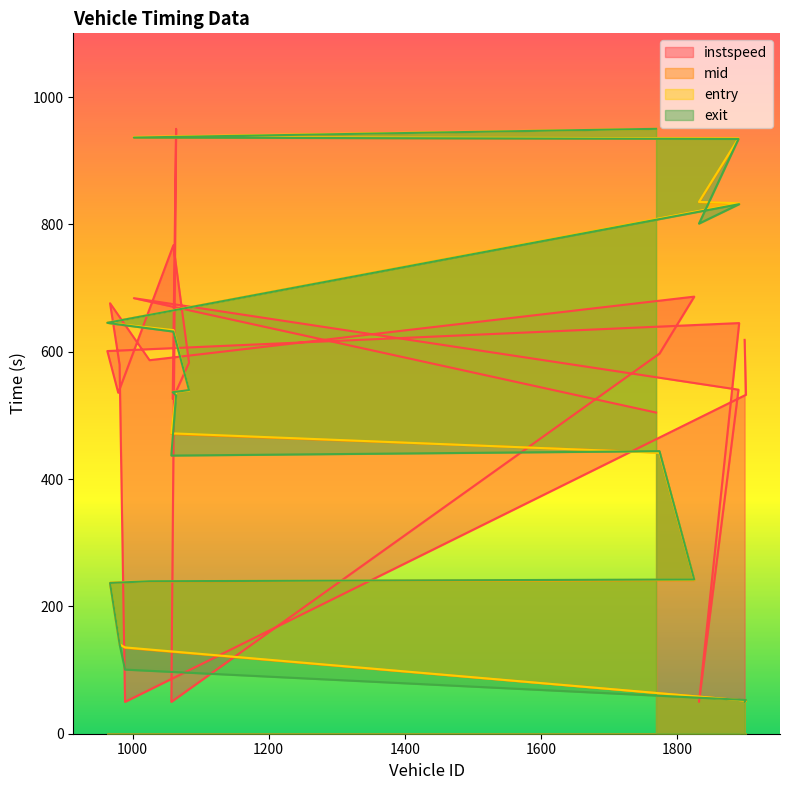

Which series has the largest total across all categories?

instspeed